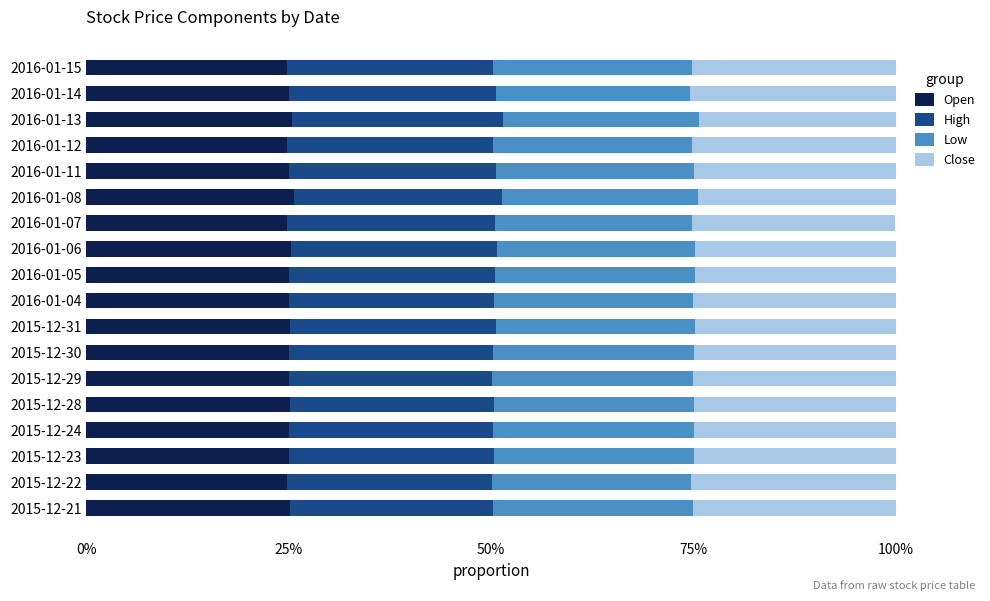

What is the value of the Close bar at the 7th from the left?

0.2